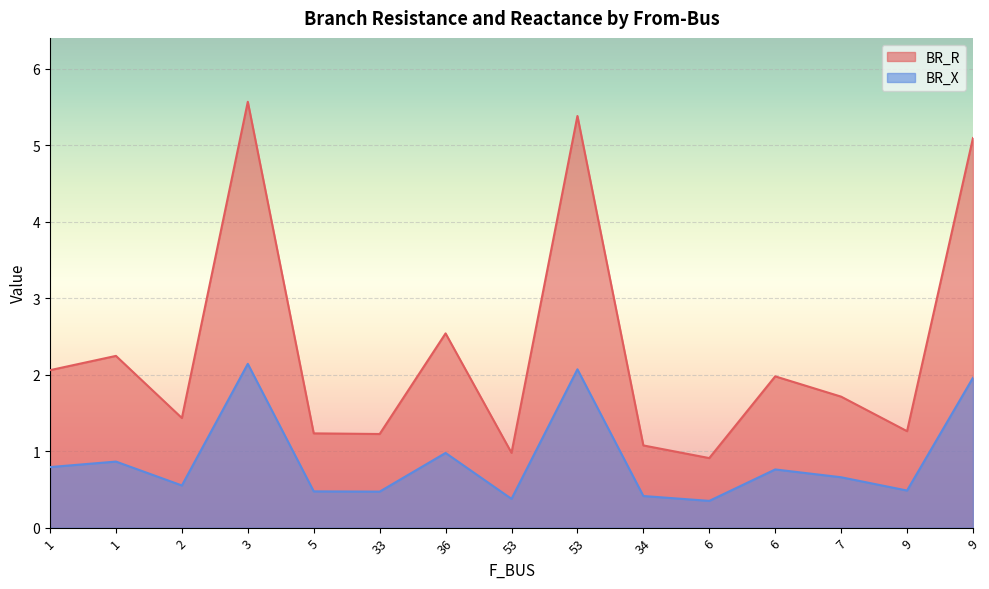

Reading left to right, extract all data points from this chart.

BR_R: 2.1	2.2	1.4	5.6	1.2	1.2	2.5	1.0	5.4	1.1	0.9	2.0	1.7	1.3	5.1
BR_X: 0.8	0.9	0.6	2.1	0.5	0.5	1.0	0.4	2.1	0.4	0.3	0.8	0.7	0.5	2.0